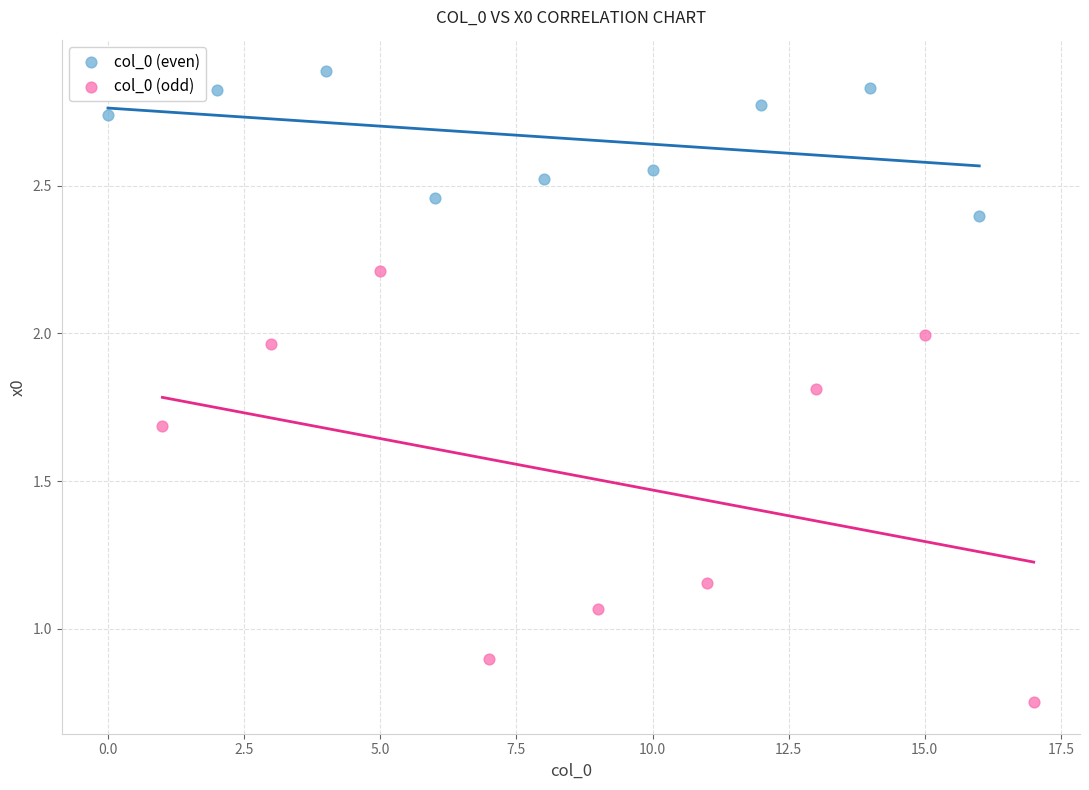

Which series contains the lowest Y value?

col_0 (odd)